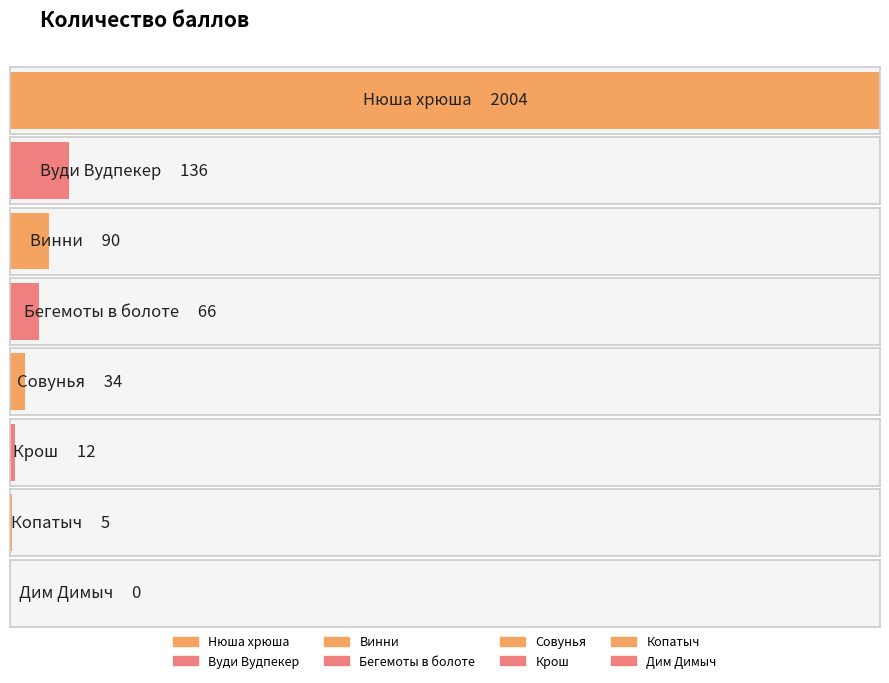

Where is the data nearest to the value 1002?

Вуди Вудпекер